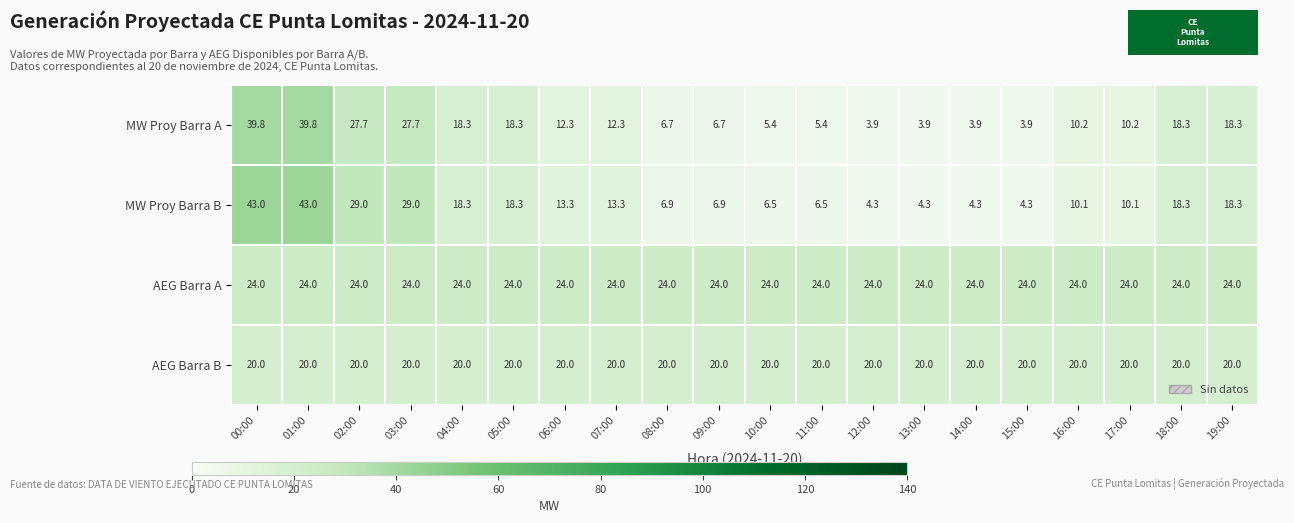

The AEG Barra A series shows 6.7 at 17:00. True or false?

False